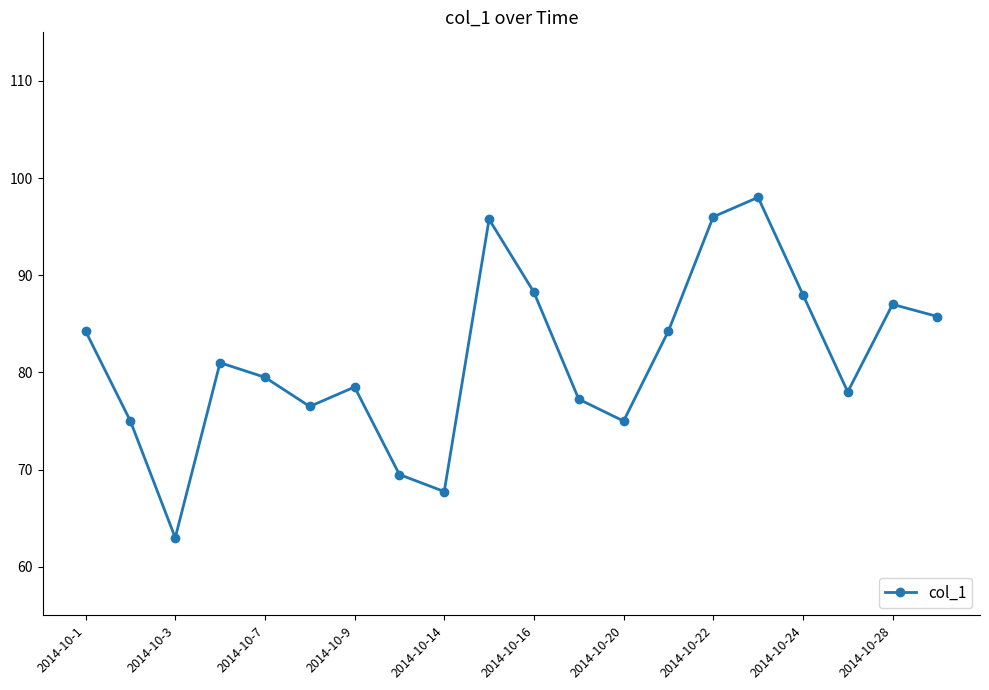

What is the value of the 20th point from the left?

85.8